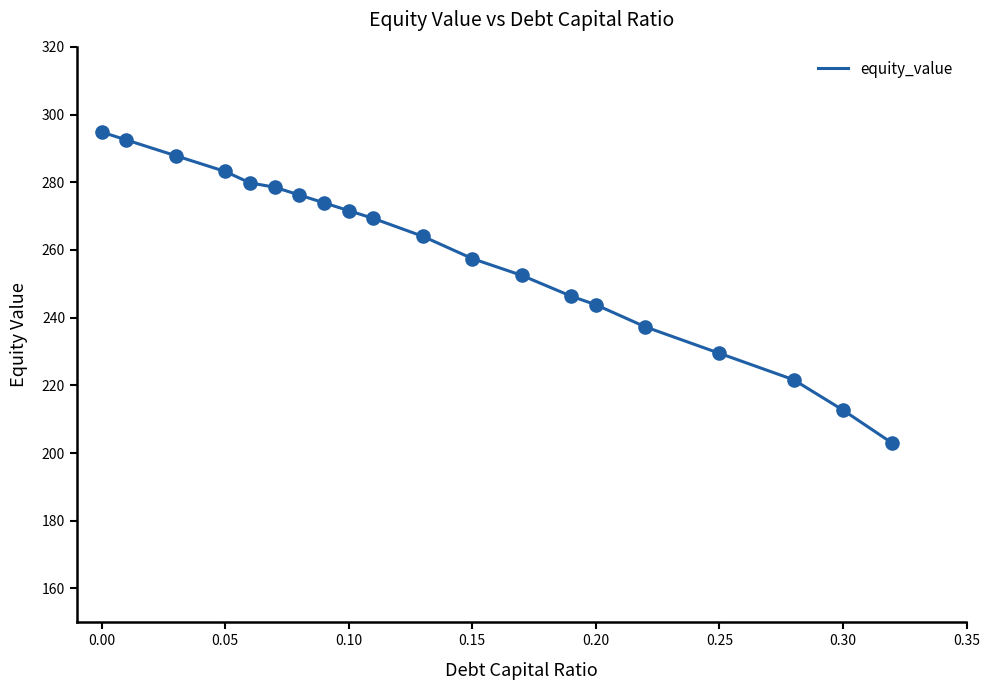

What is the difference between the maximum and minimum values?

91.9